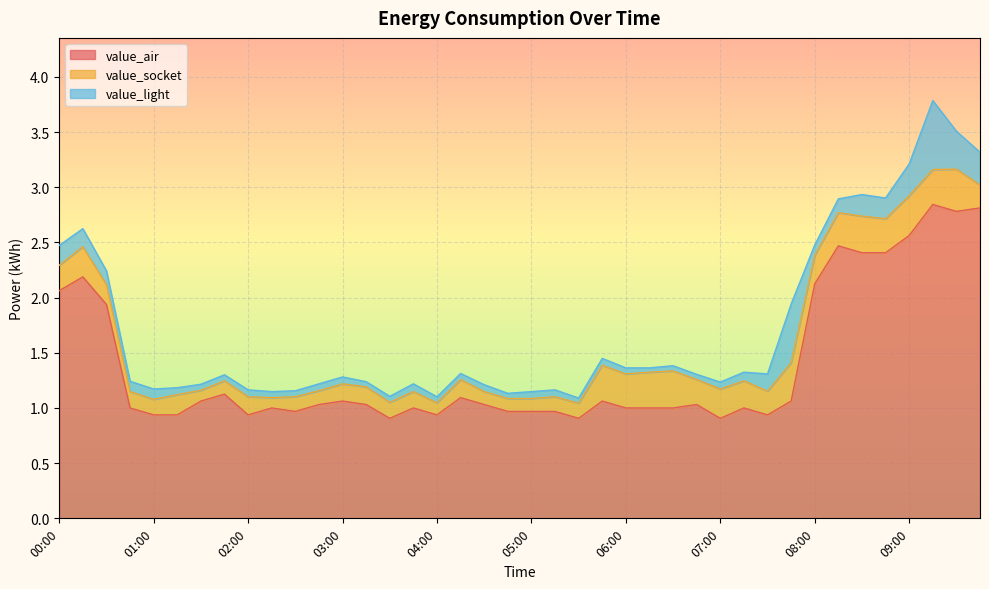

Is it true that value_light equals 0.1 at 07:15?

True